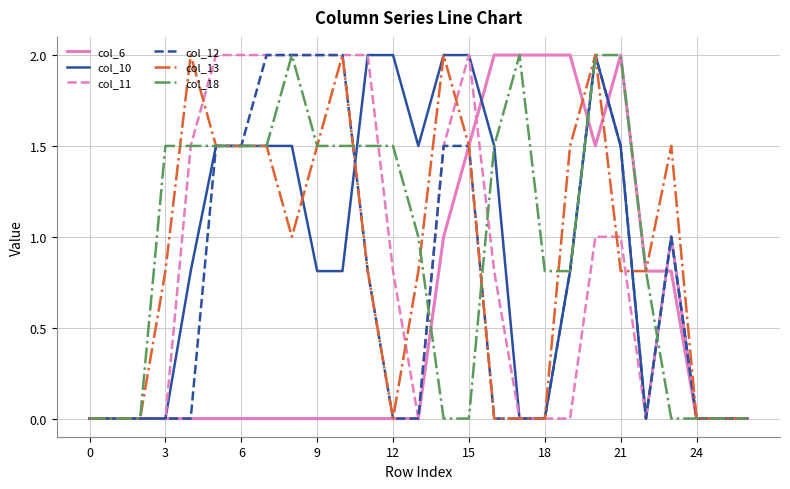

How many lines are shown in the chart?

6